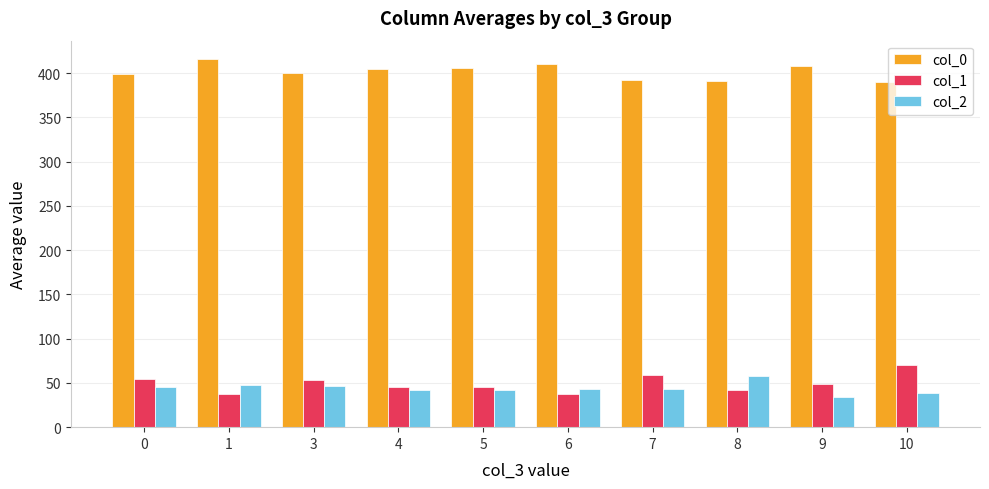

What is the difference between the maximum and second lowest values in the col_1 series?

32.9